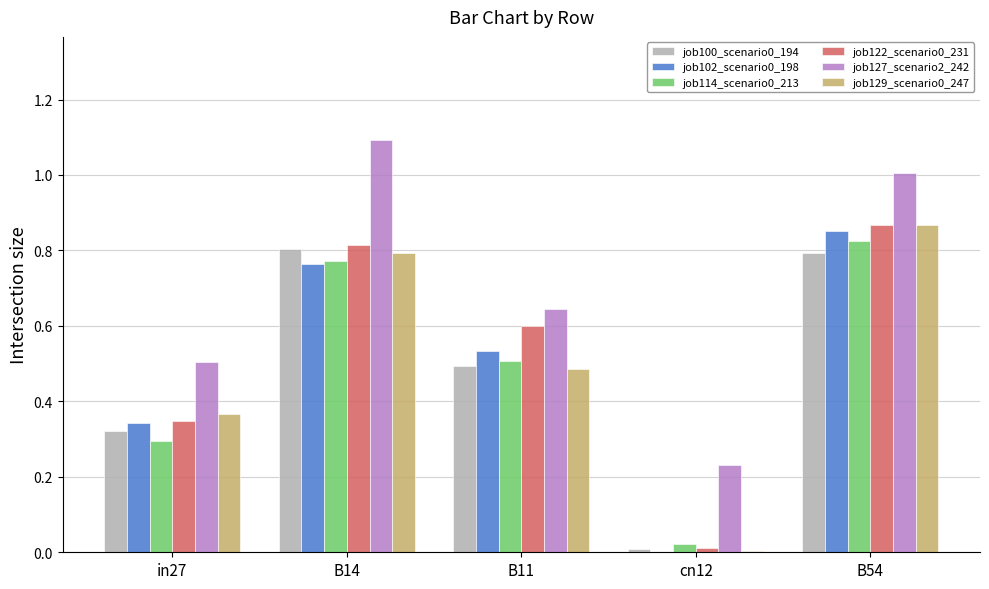

Between B14 and B11, which series saw the biggest shift?

job127_scenario2_242